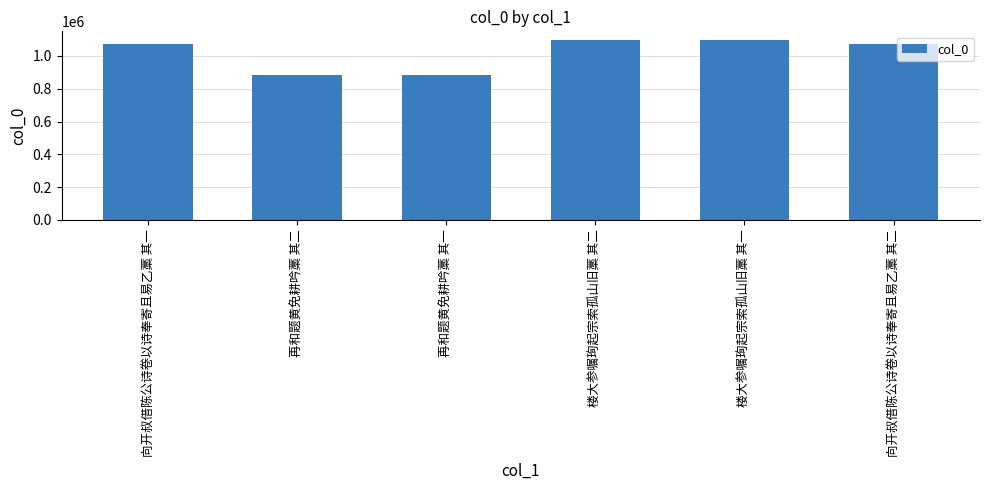

What is the difference between the maximum and minimum values?

210193